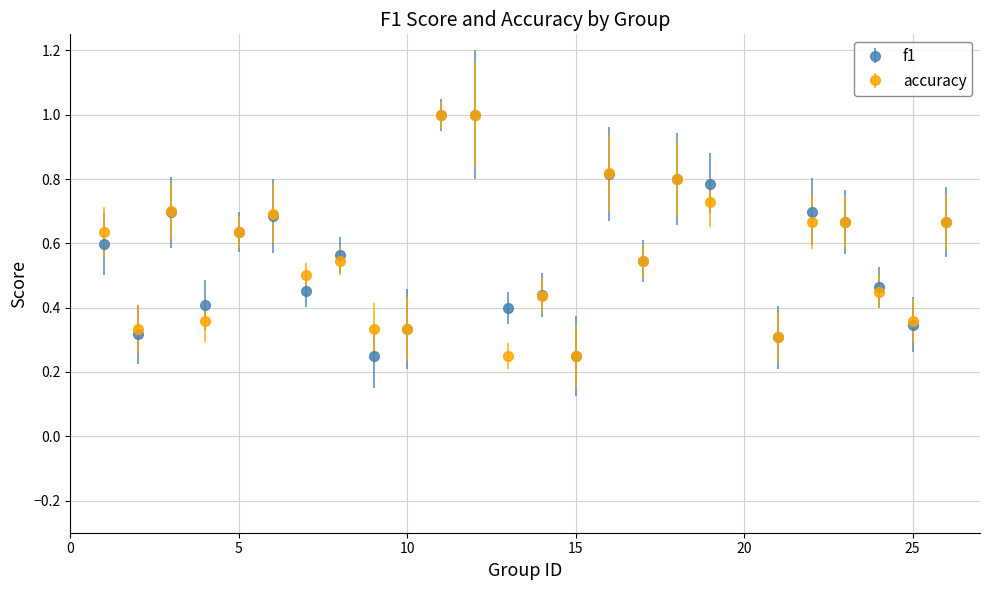

At how many categories does at least one series exceed 0?

25